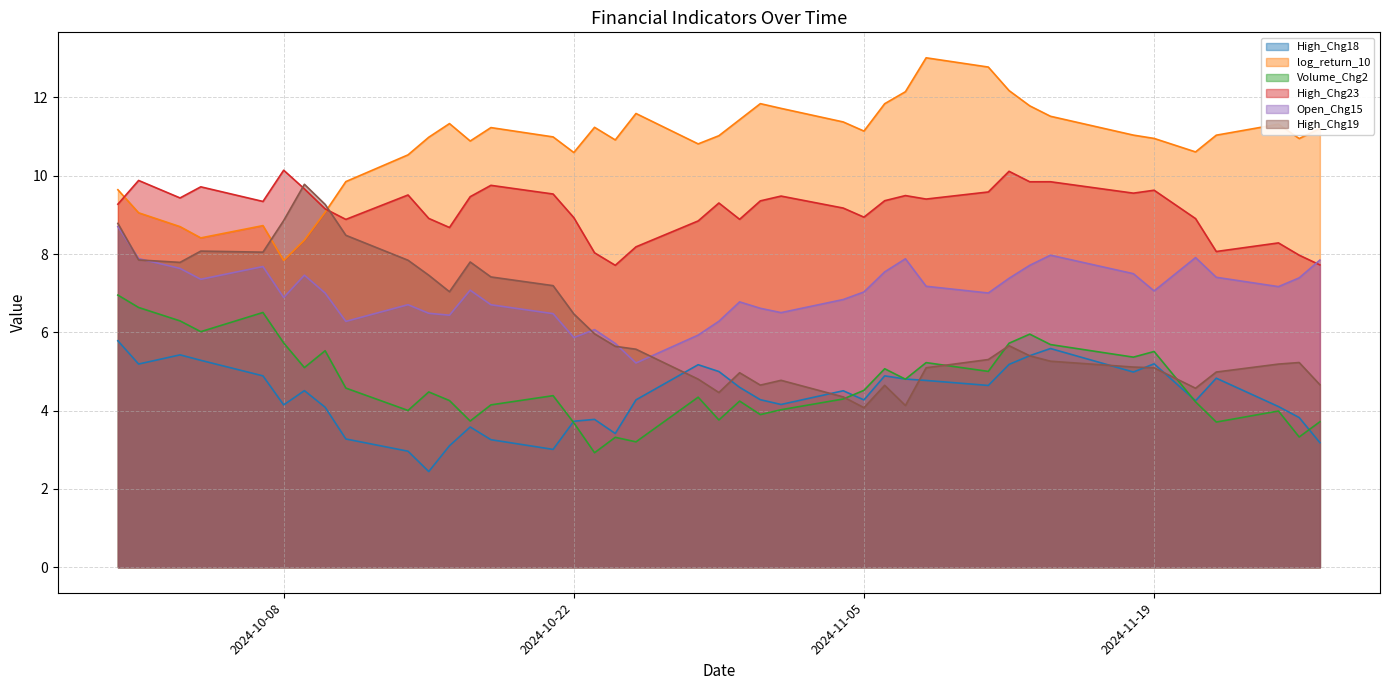

Reading left to right, extract all data points from this chart.

High_Chg18: 5.8	5.2	5.4	5.3	4.9	4.1	4.5	4.1	3.3	3.0	2.4	3.1	3.6	3.3	3.0	3.7	3.8	3.4	4.3	5.2	5.0	4.6	4.3	4.2	4.5	4.3	4.9	4.8	4.8	4.6	5.2	5.4	5.6	5.0	5.2	4.3	4.8	4.1	3.8	3.2
log_return_10: 9.6	9.1	8.7	8.4	8.7	7.8	8.4	9.1	9.9	10.5	11.0	11.3	10.9	11.2	11.0	10.6	11.2	10.9	11.6	10.8	11.0	11.4	11.8	11.7	11.4	11.1	11.8	12.1	13.0	12.8	12.2	11.8	11.5	11.0	11.0	10.6	11.0	11.3	11.0	11.2
Volume_Chg2: 7.0	6.6	6.3	6.0	6.5	5.7	5.1	5.5	4.6	4.0	4.5	4.3	3.7	4.1	4.4	3.7	2.9	3.3	3.2	4.3	3.8	4.2	3.9	4.0	4.3	4.5	5.1	4.8	5.2	5.0	5.7	6.0	5.7	5.4	5.5	4.2	3.7	4.0	3.3	3.7
High_Chg23: 9.3	9.9	9.4	9.7	9.3	10.1	9.7	9.2	8.9	9.5	8.9	8.7	9.5	9.8	9.5	8.9	8.0	7.7	8.2	8.8	9.3	8.9	9.4	9.5	9.2	8.9	9.4	9.5	9.4	9.6	10.1	9.8	9.8	9.6	9.6	8.9	8.1	8.3	8.0	7.7
Open_Chg15: 8.7	7.9	7.6	7.4	7.7	6.9	7.5	7.0	6.3	6.7	6.5	6.4	7.1	6.7	6.5	5.9	6.1	5.7	5.2	5.9	6.3	6.8	6.6	6.5	6.8	7.0	7.5	7.9	7.2	7.0	7.4	7.7	8.0	7.5	7.1	7.9	7.4	7.2	7.4	7.8
High_Chg19: 8.8	7.8	7.8	8.1	8.0	8.9	9.8	9.3	8.5	7.8	7.5	7.0	7.8	7.4	7.2	6.5	6.0	5.6	5.6	4.8	4.5	5.0	4.7	4.8	4.4	4.1	4.6	4.1	5.1	5.3	5.7	5.4	5.3	5.1	5.1	4.6	5.0	5.2	5.2	4.7